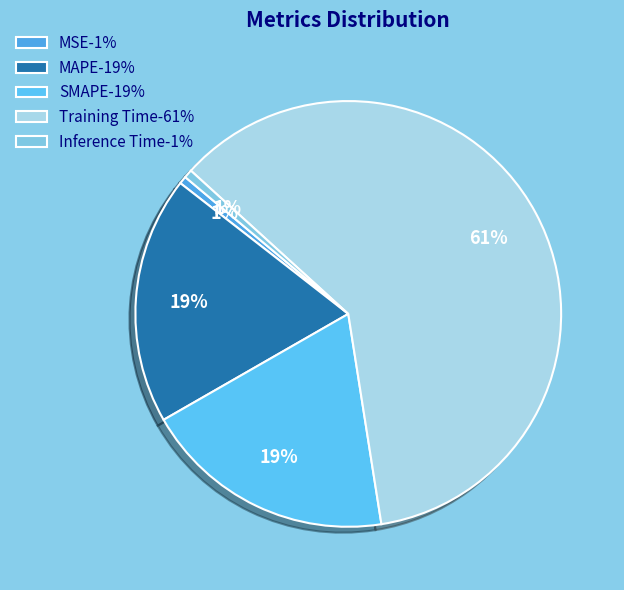

Which slice is the largest?

Training Time